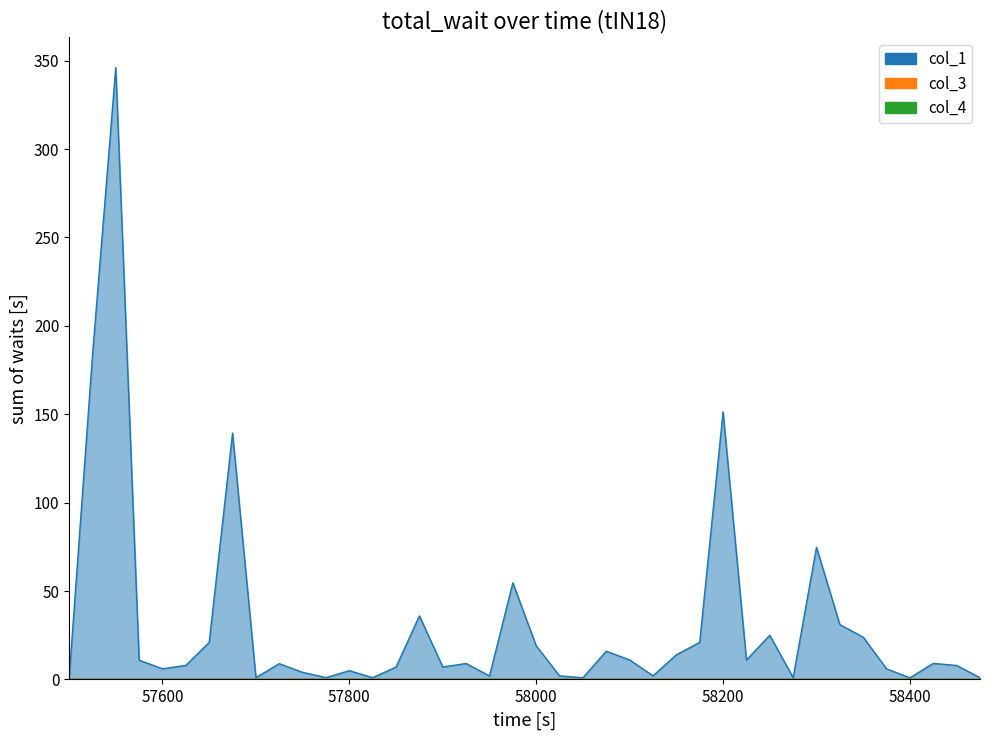

List the series in order of their peak value, highest first.

col_1_line, col_3_line, col_4_line